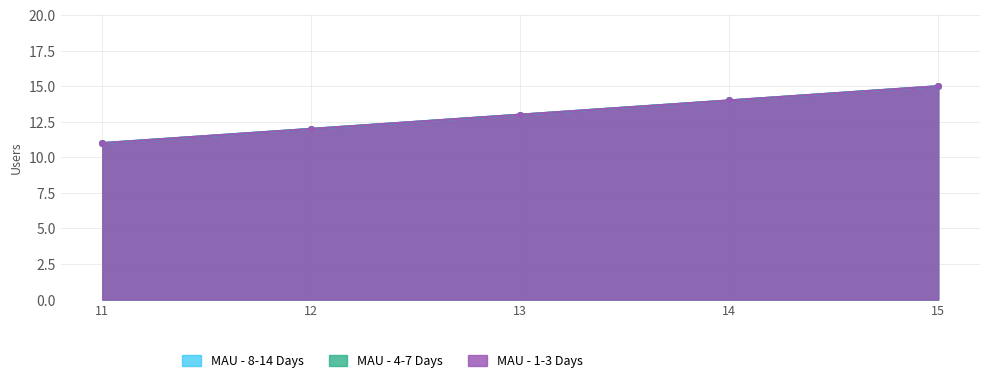

At which label is MAU - 8-14 Days closest to 13?

13